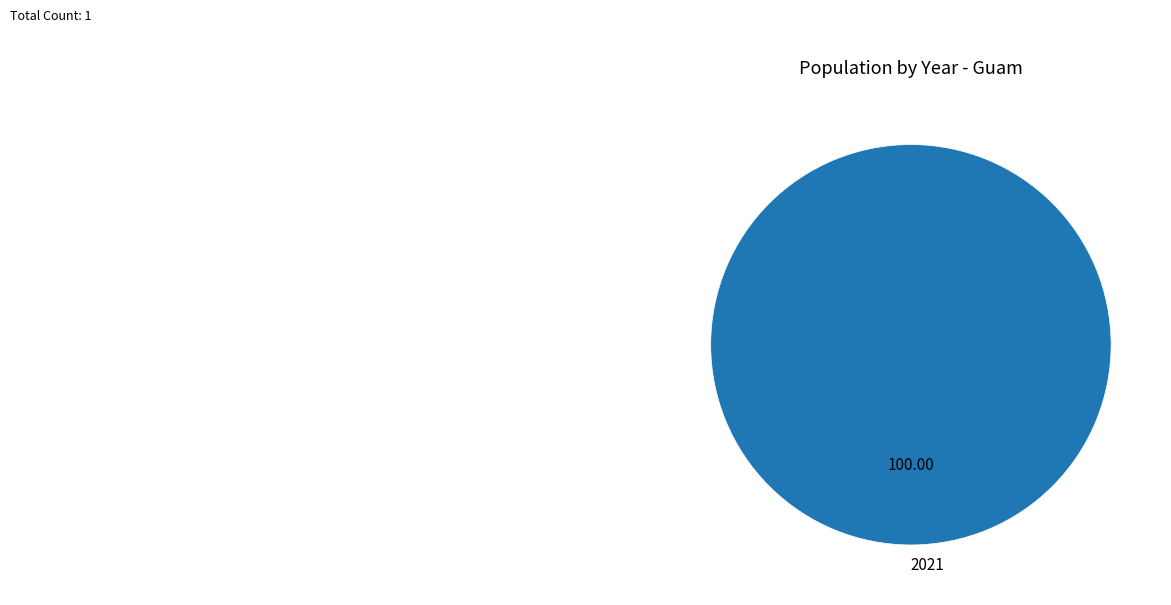

Rank the categories by value from lowest to highest.

2021